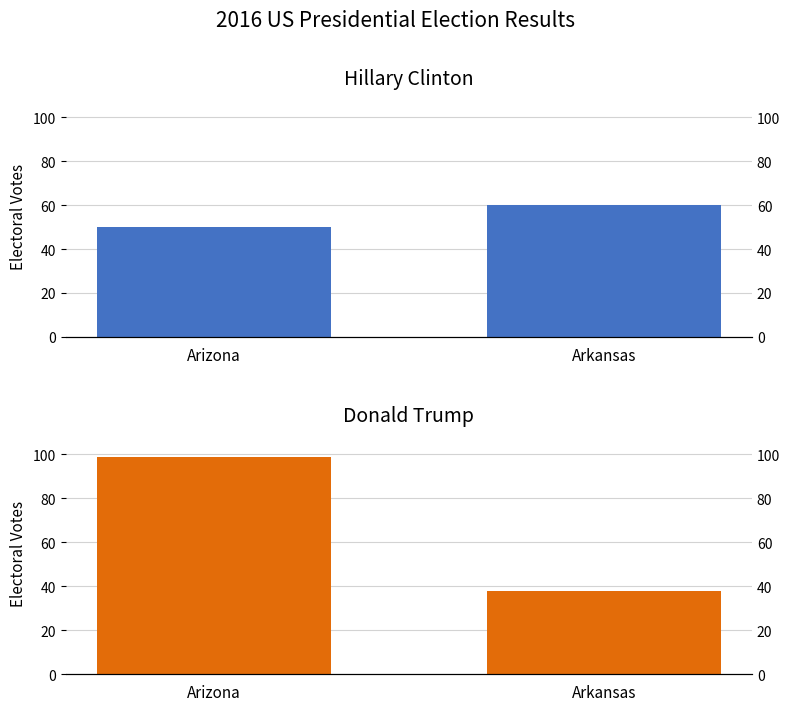

The Trump series shows 31 at Arizona. True or false?

False